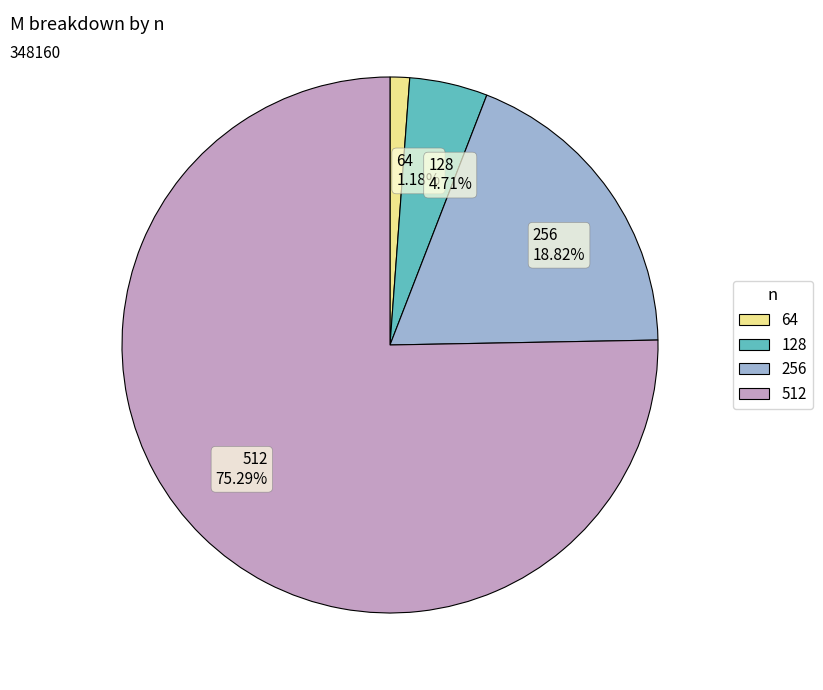

To the nearest percent, what is the average slice percentage?

25%